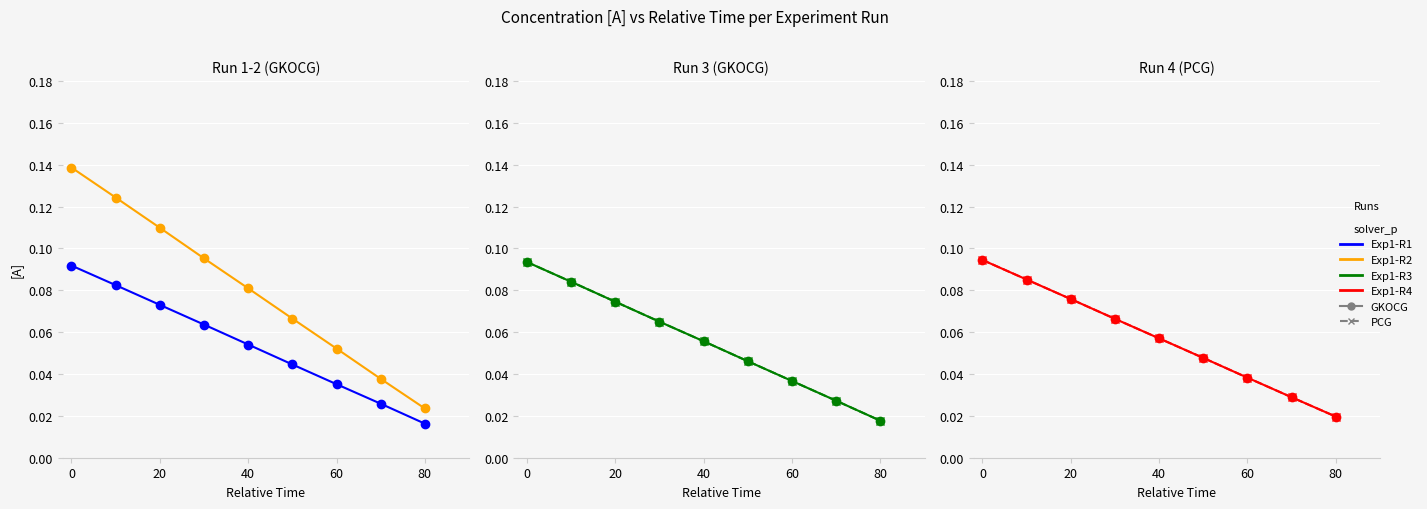

True or false: R3 PCG has more than 0 interior local peaks.

False